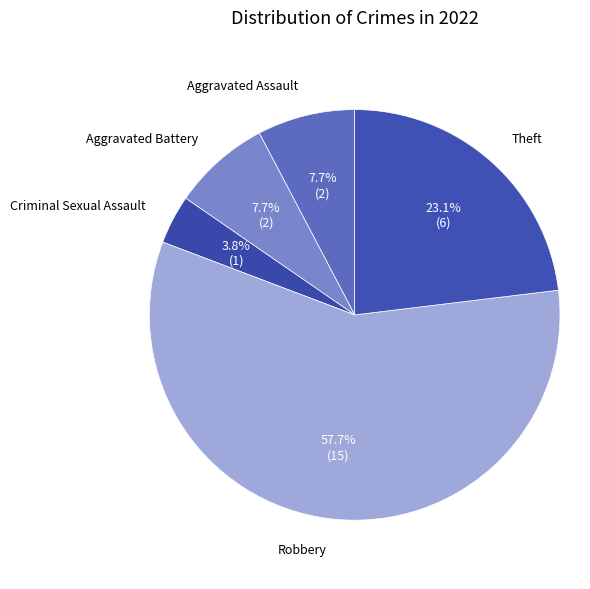

Rank the categories by value from lowest to highest.

Criminal Sexual Assault, Aggravated Assault, Aggravated Battery, Theft, Robbery